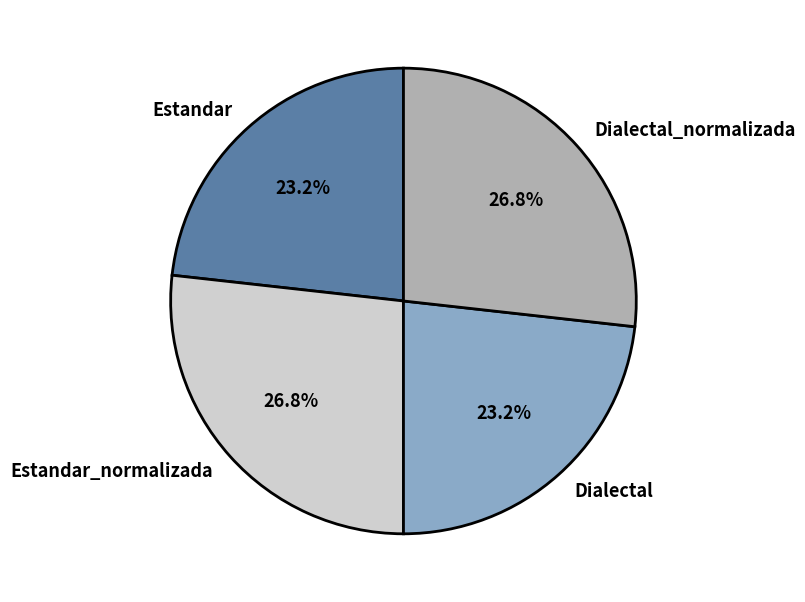

Is it true that Dialectal_normalizada is 37% of the pie?

False